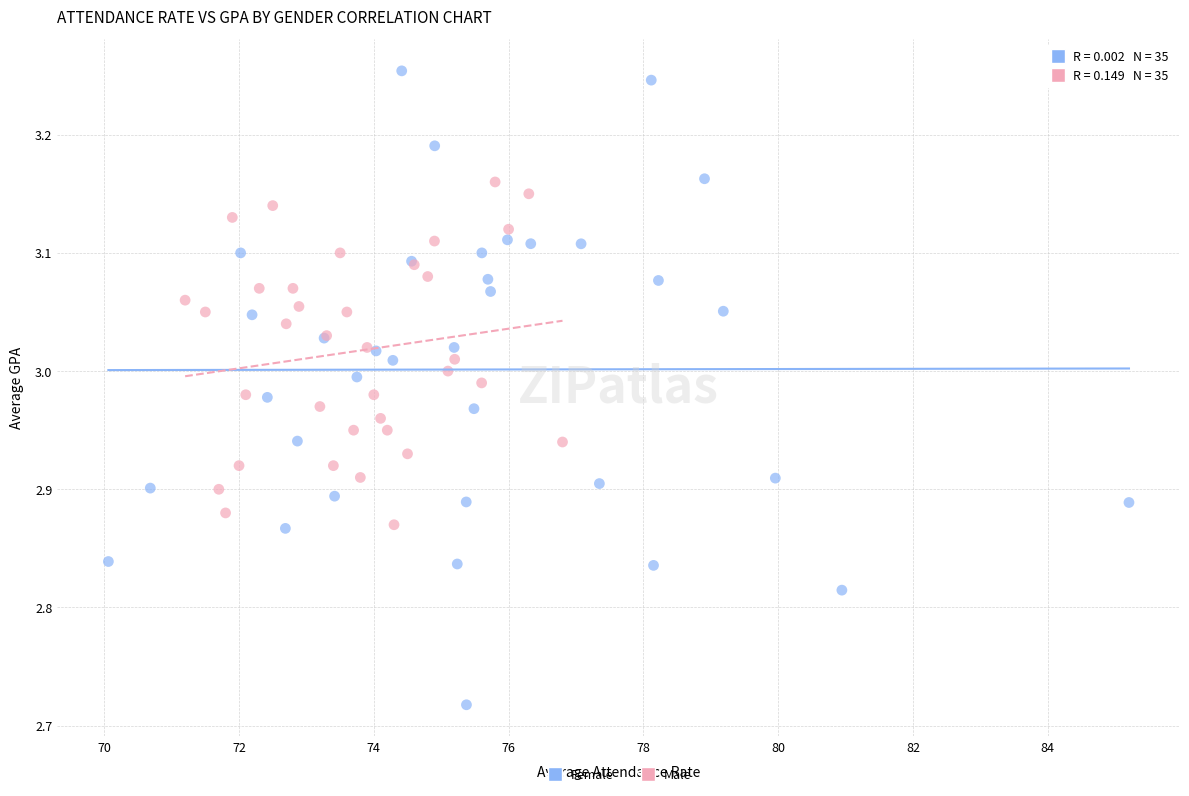

Which series has the widest spread of Y values?

Female